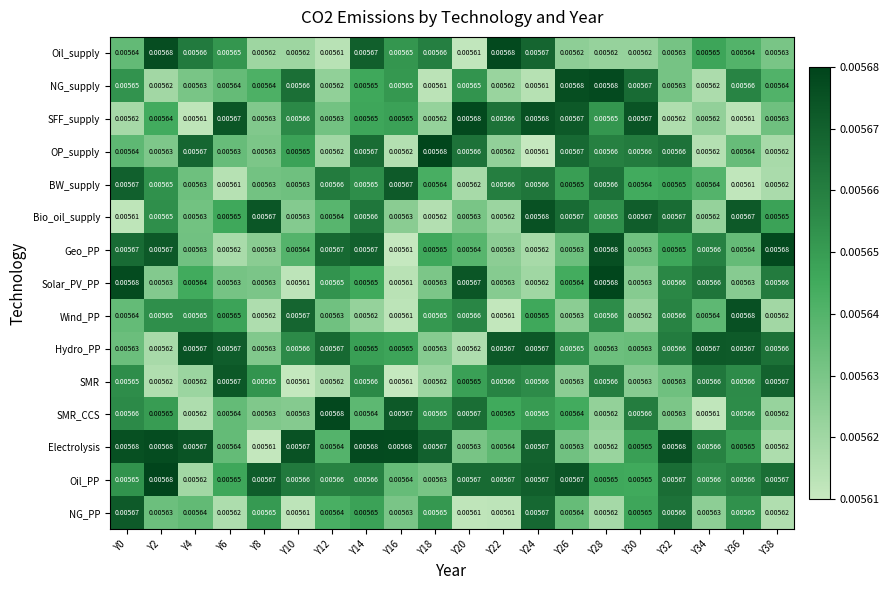

Which series changed the most between Y12 and Y16?

Geo_PP